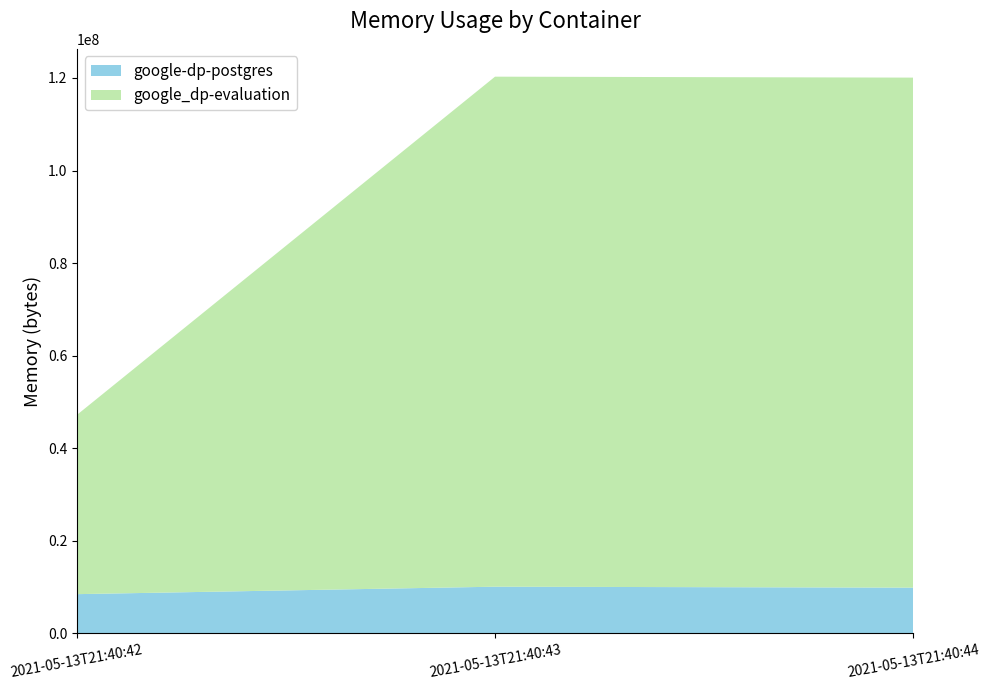

Reading right to left, what are all the values shown in this chart?

google-dp-postgres: 9863168	10067968	8458240
google_dp-evaluation: 110215168	110215168	38752256